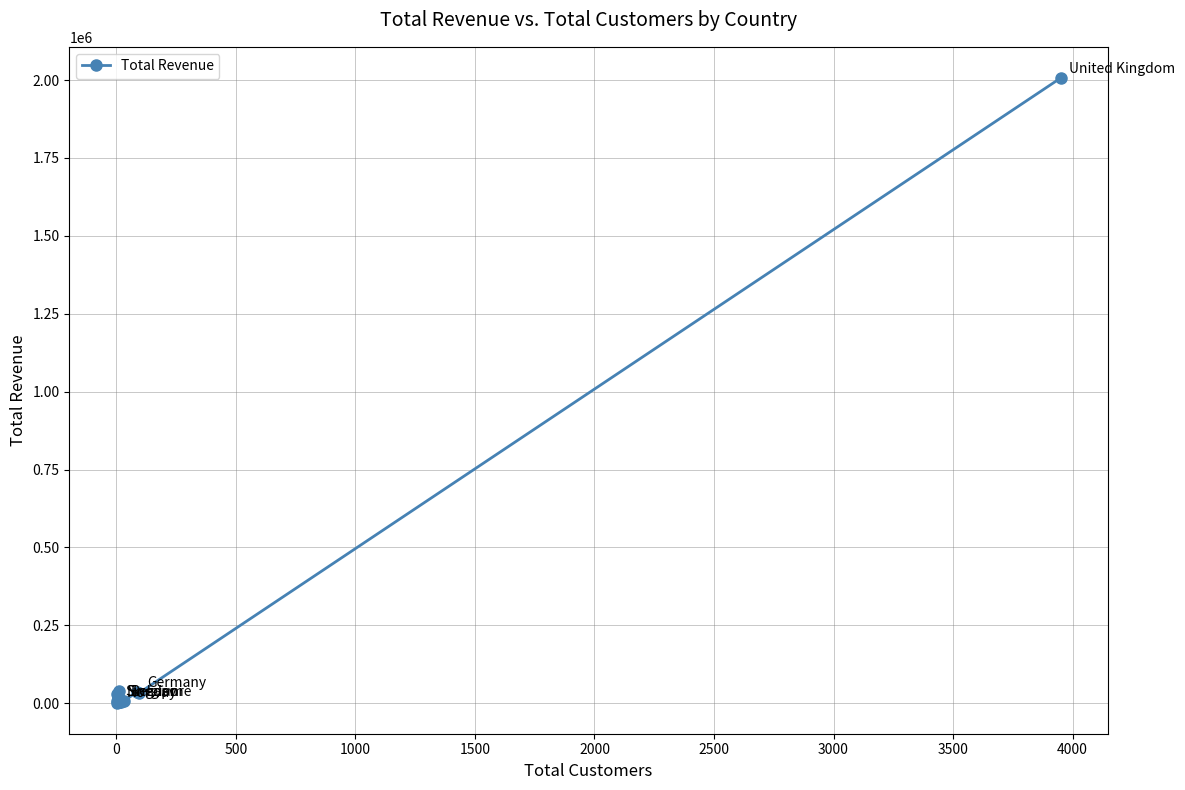

Reading left to right, transcribe all the data shown in this chart.

6733.9	28877.8	2320.3	20083.6	6640.2	2393.3	40636.0	16088.3	3118.0	2364.0	3362.3	2635.8	8512.0	6577.4	4468.1	6071.7	5856.7	37216.6	32982.0	2006280.9